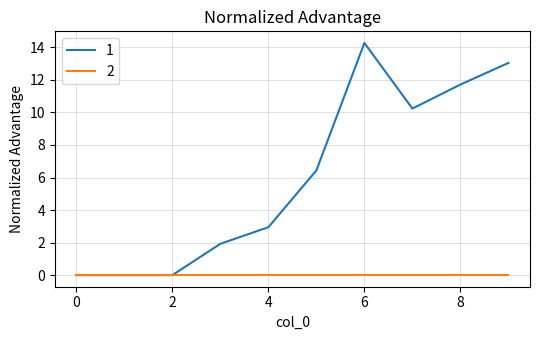

Rank the series by their maximum value, from highest to lowest.

1, 2